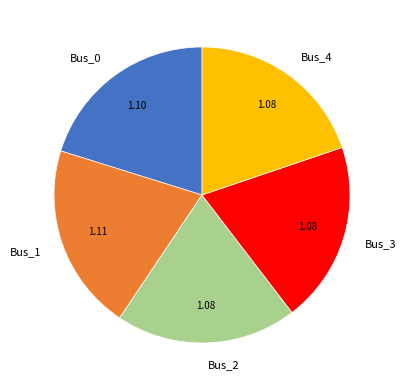

Does any single category account for the majority?

No